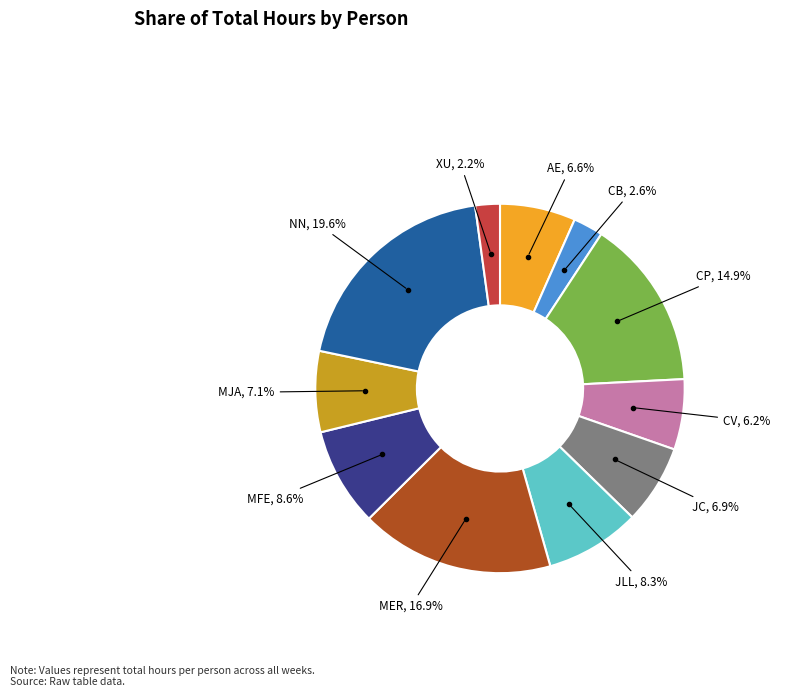

Is there a majority slice in this chart?

No